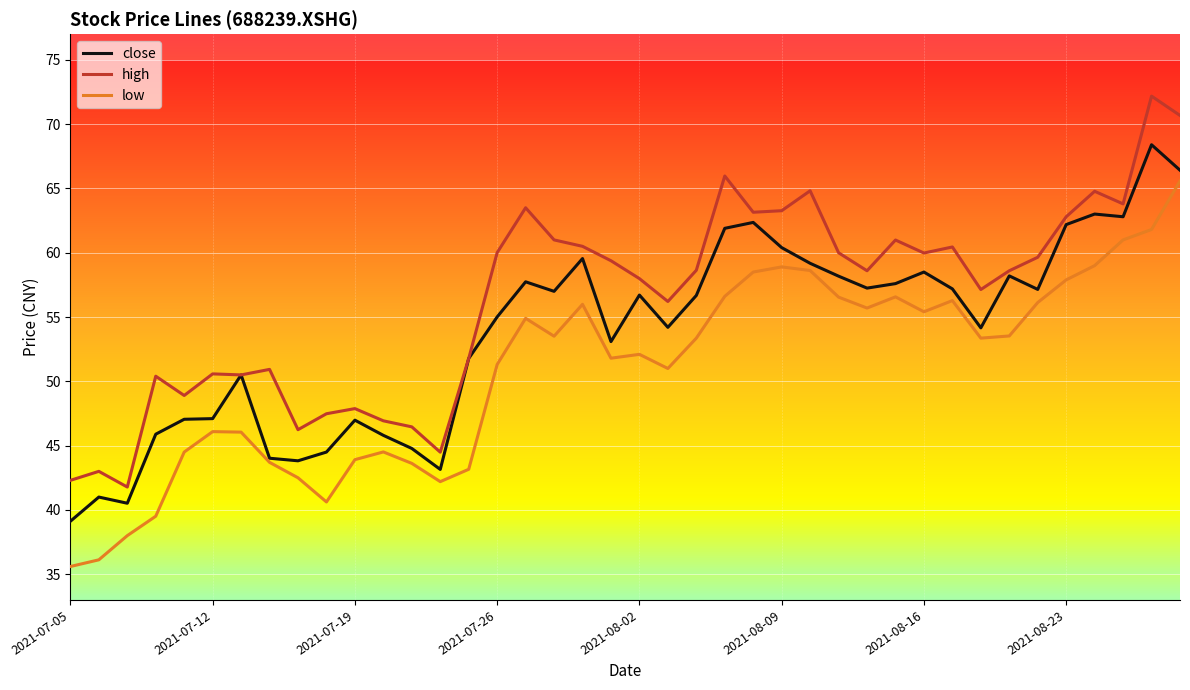

What is the greatest value displayed?

72.2